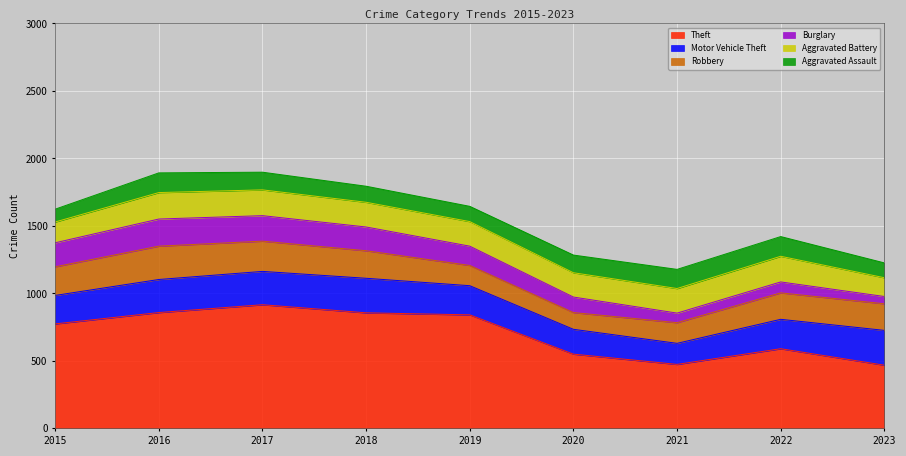

Reading right to left, extract all data points from this chart.

Theft: 2023=468	2022=590	2021=474	2020=550	2019=841	2018=856	2017=916	2016=858	2015=774
Motor Vehicle Theft: 2023=258	2022=218	2021=156	2020=184	2019=216	2018=256	2017=247	2016=245	2015=211
Robbery: 2023=197	2022=196	2021=153	2020=124	2019=150	2018=204	2017=224	2016=247	2015=212
Burglary: 2023=54	2022=81	2021=71	2020=115	2019=143	2018=176	2017=189	2016=201	2015=178
Aggravated Battery: 2023=139	2022=190	2021=182	2020=180	2019=182	2018=183	2017=191	2016=196	2015=154
Aggravated Assault: 2023=110	2022=146	2021=142	2020=131	2019=113	2018=119	2017=131	2016=146	2015=95